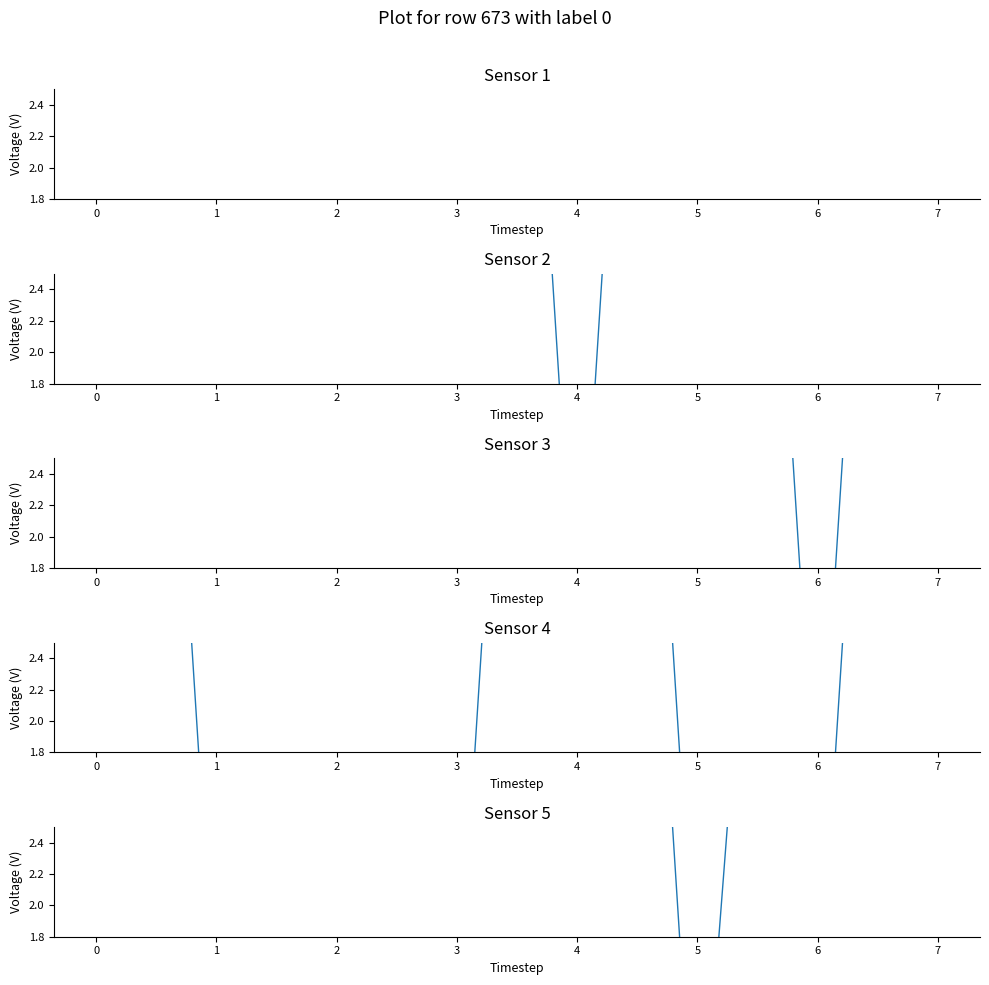

At 2, list the series in order from smallest to largest.

Sensor 4, Sensor 1, Sensor 3, Sensor 2, Sensor 5